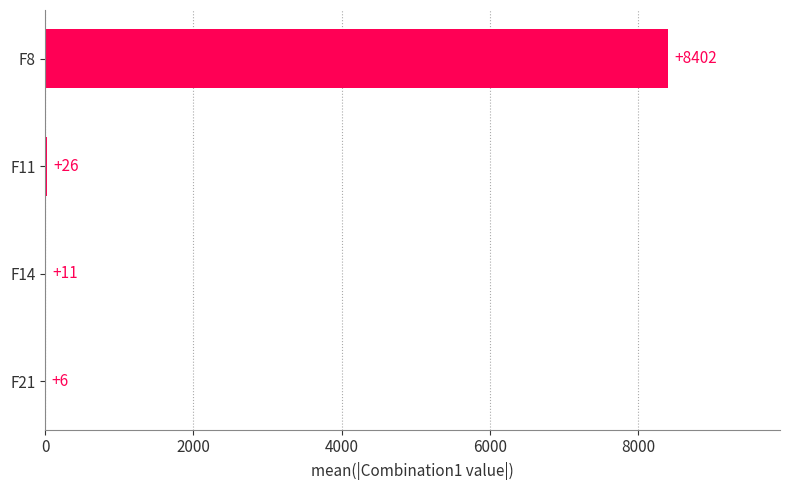

How many data points are above 26?

2